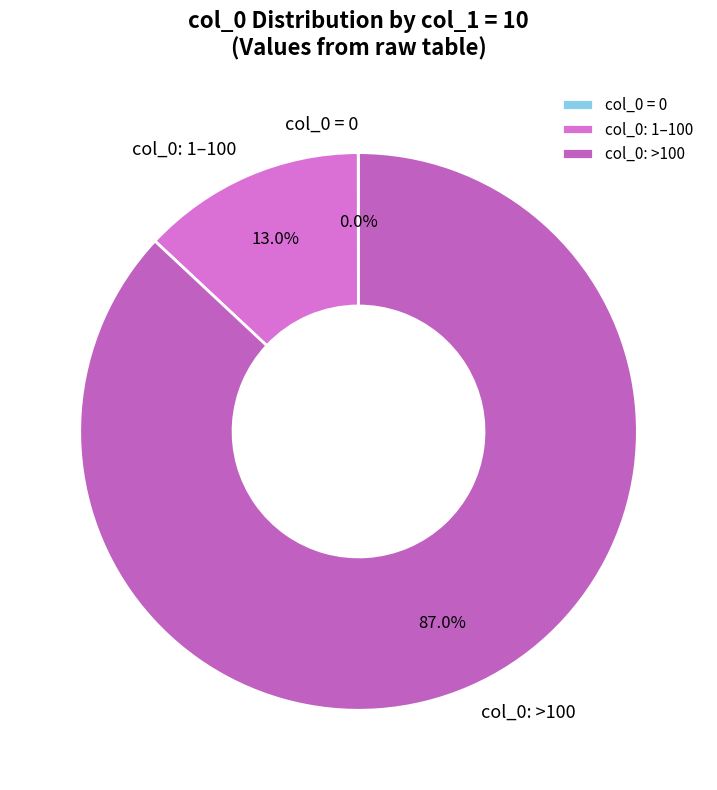

Is there a majority slice in this chart?

Yes